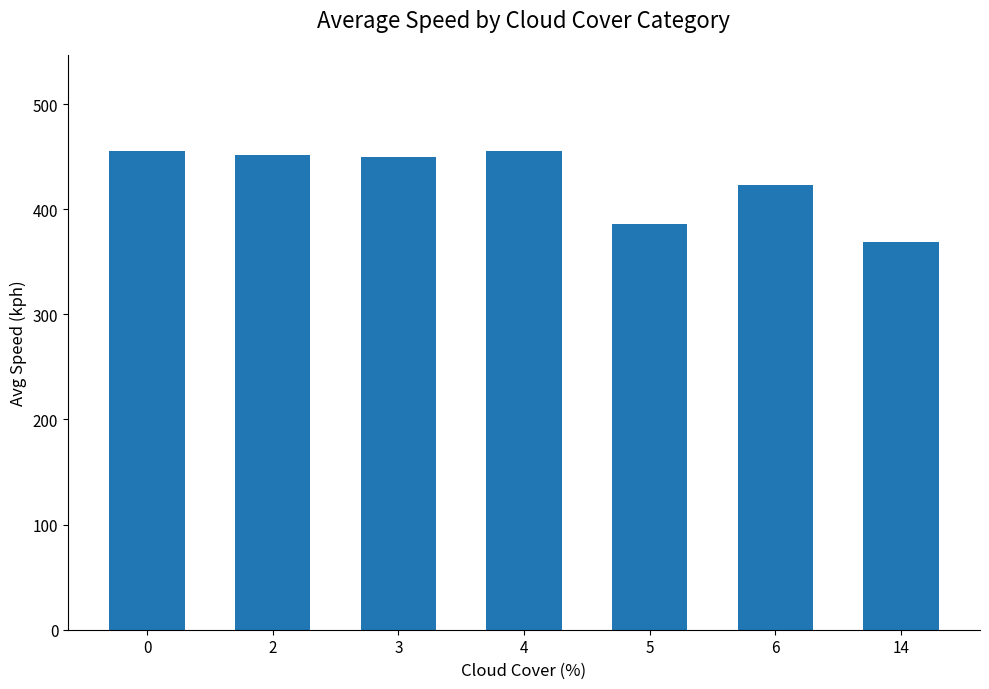

The value at 2 is 759.0. True or false?

False